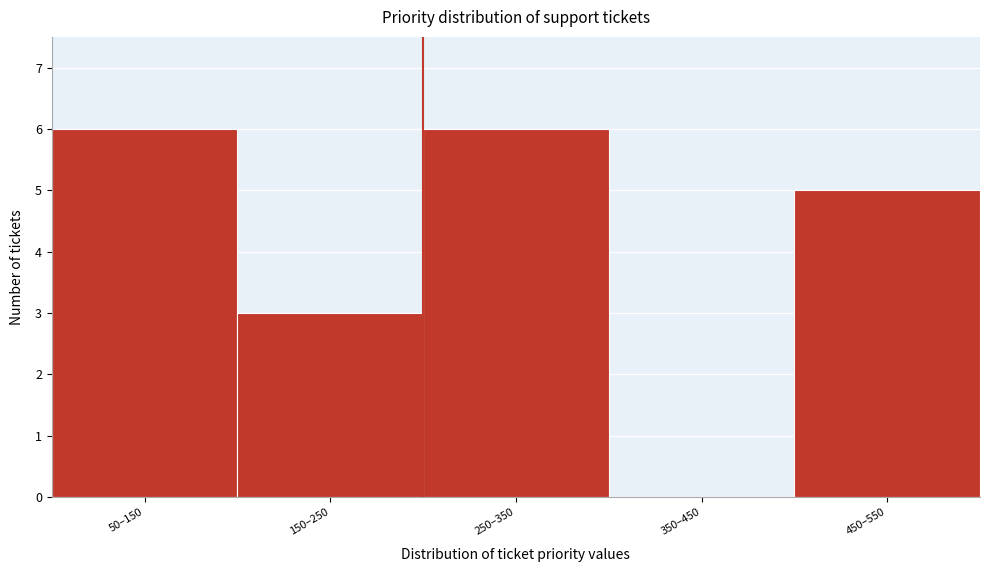

Reading left to right, transcribe all the data shown in this chart.

50–150=6	150–250=3	250–350=6	350–450=0	450–550=5